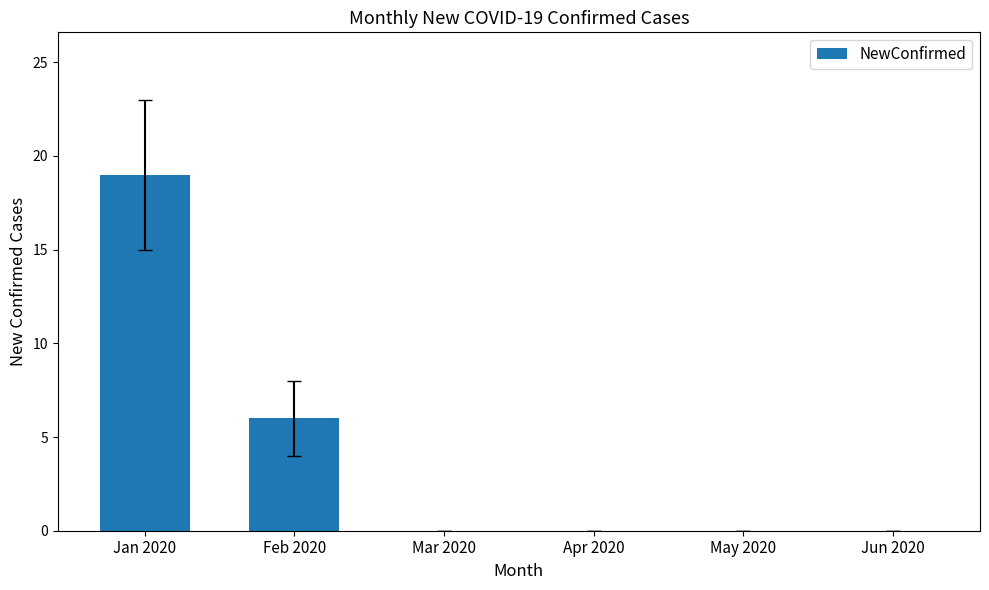

What is the greatest value displayed?

19